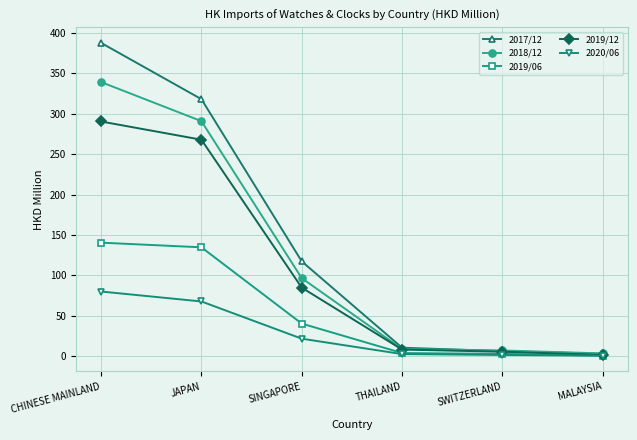

How many series are shown in this chart?

5